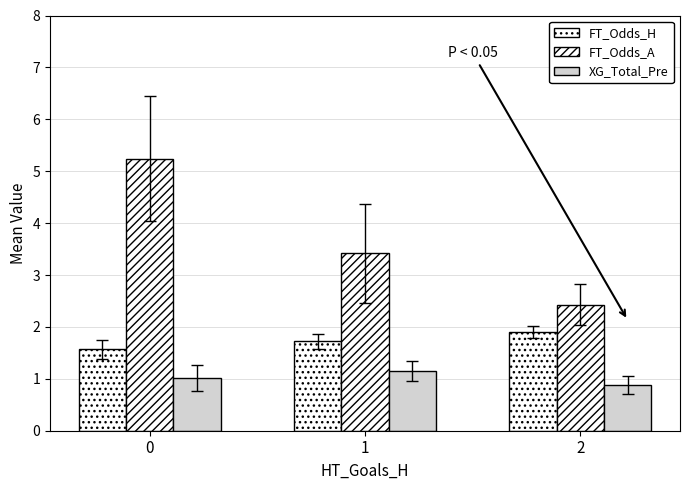

How many values in the XG_Total_Pre series exceed 1?

2